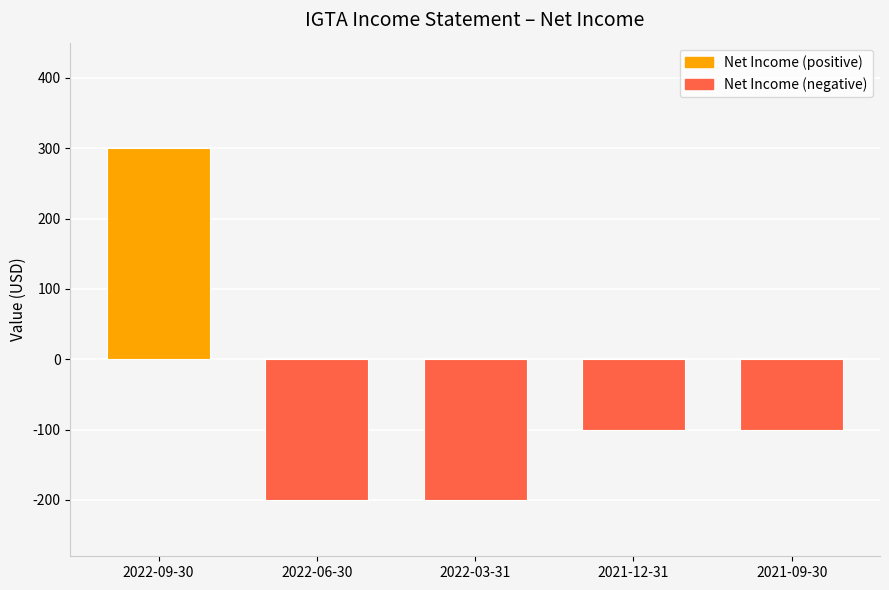

What is the label of the 5th bar from the right?

2022-09-30